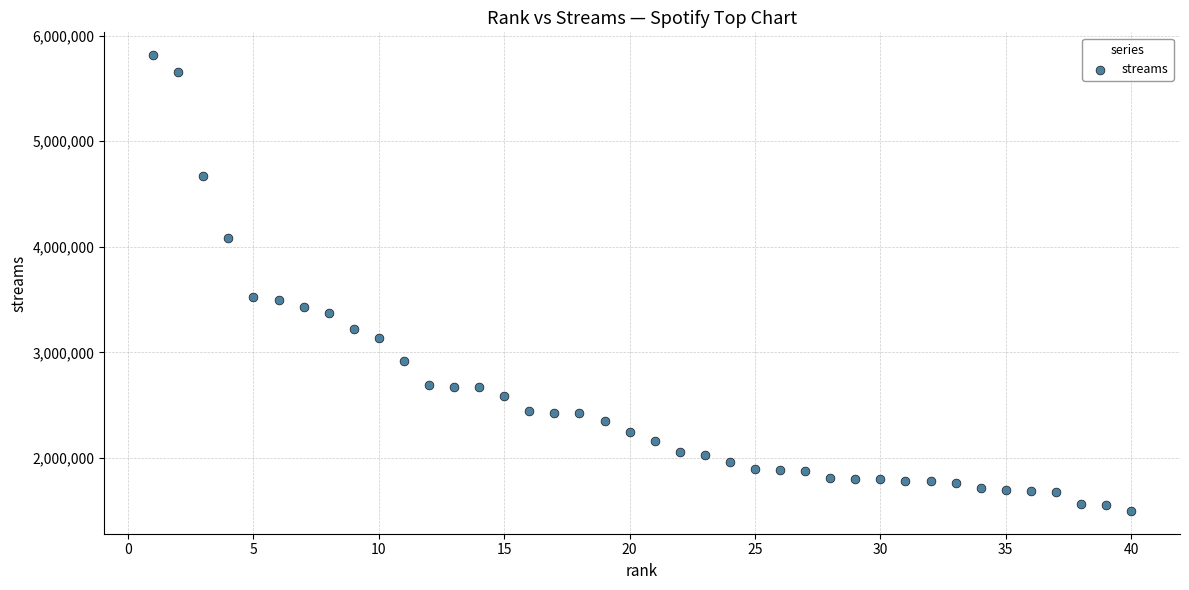

What is the range of Y values (max minus min)?

4317697